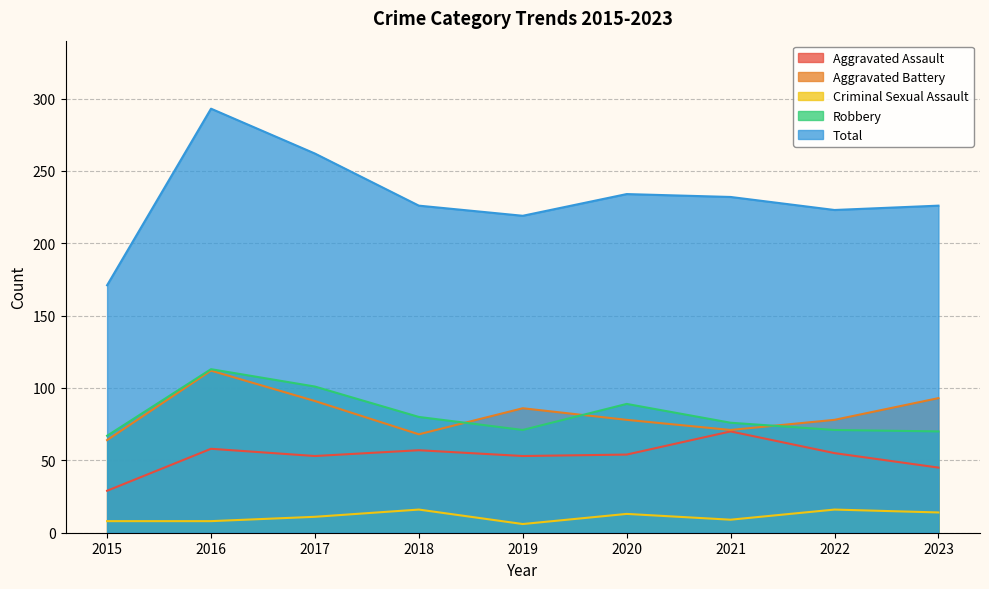

Does the chart have visible grid lines?

Yes